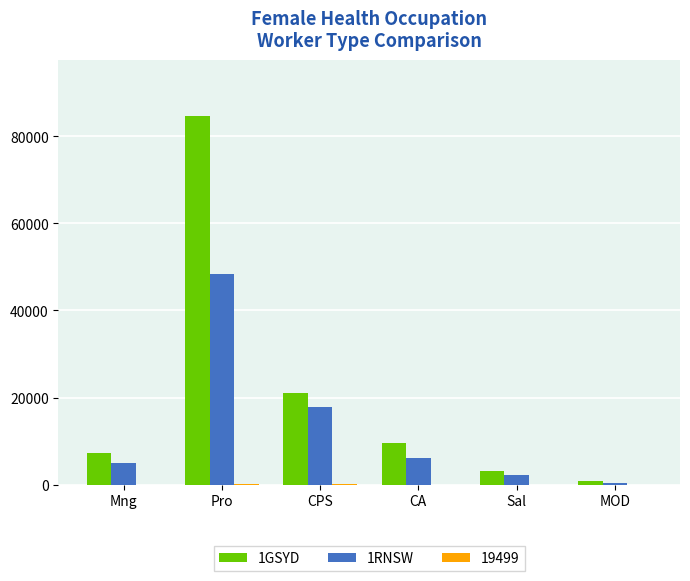

How many groups of bars are there?

6